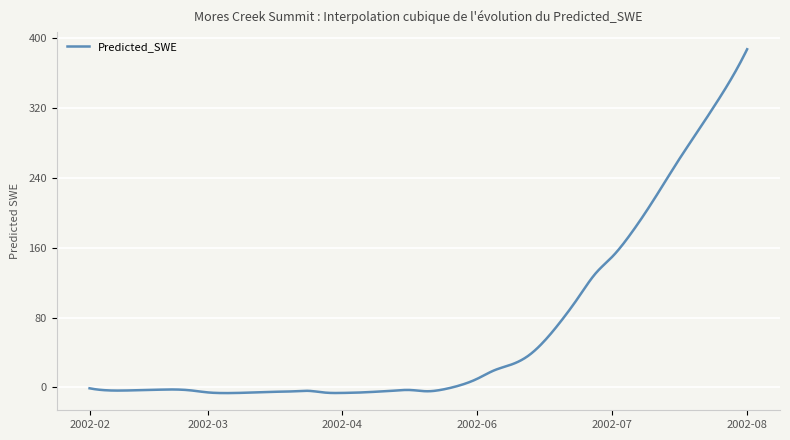

What is the difference between the maximum and minimum values?

393.7